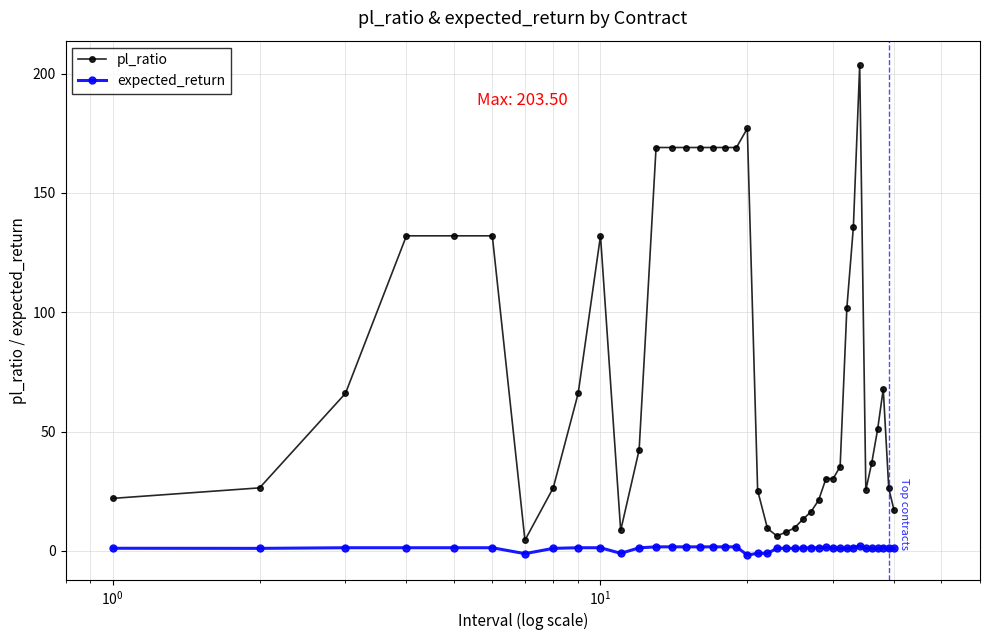

Which series has the largest total across all categories?

pl_ratio